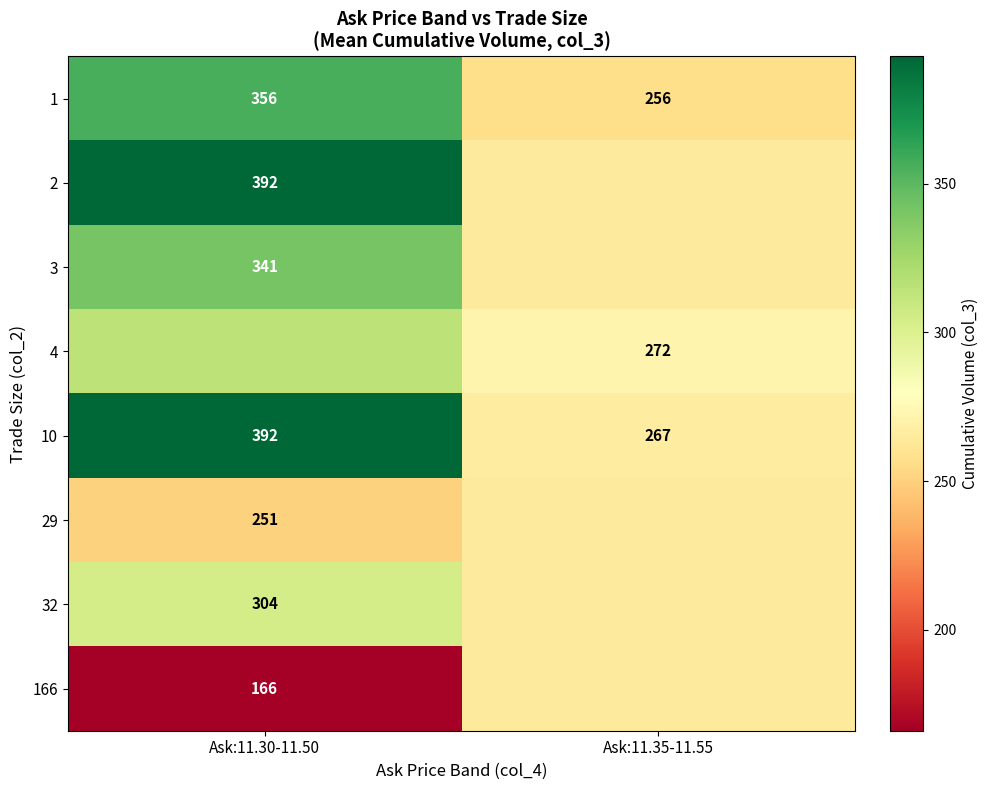

List the labels in order of row_4 value, smallest first.

Ask:11.35-11.55, Ask:11.30-11.50